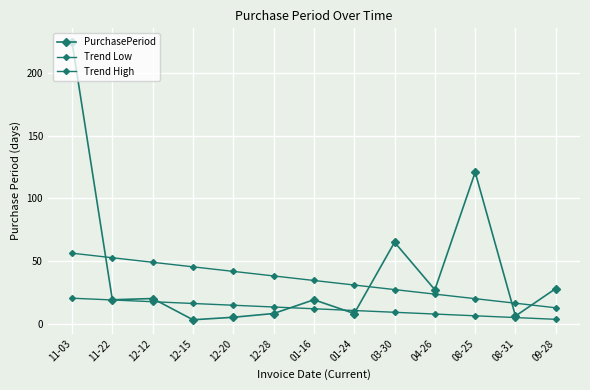

What is the difference between the maximum and minimum values in the Trend Low series?

16.9